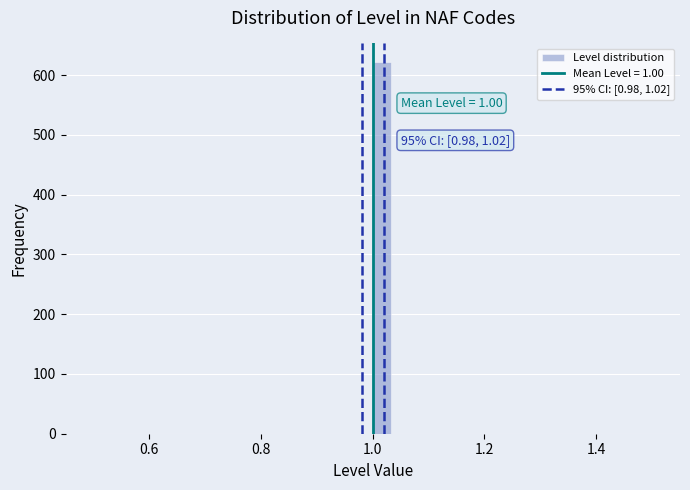

Read against the x-axis, roughly where is the centre of the tallest bar?

1.02